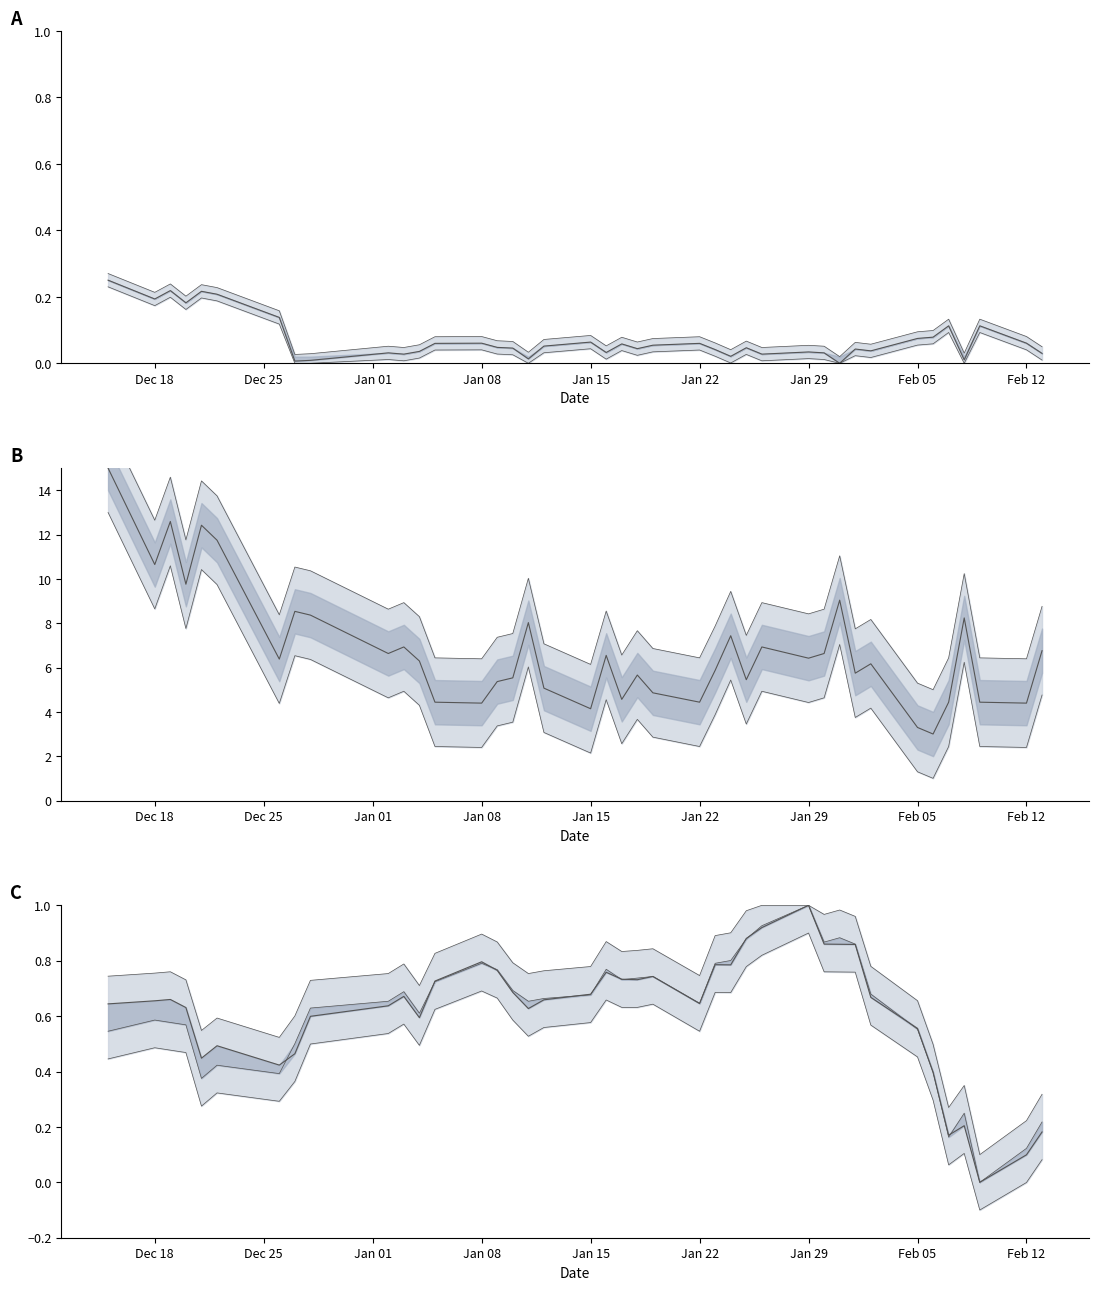

True or false: spread_scaled has more than 0 interior local peaks.

True